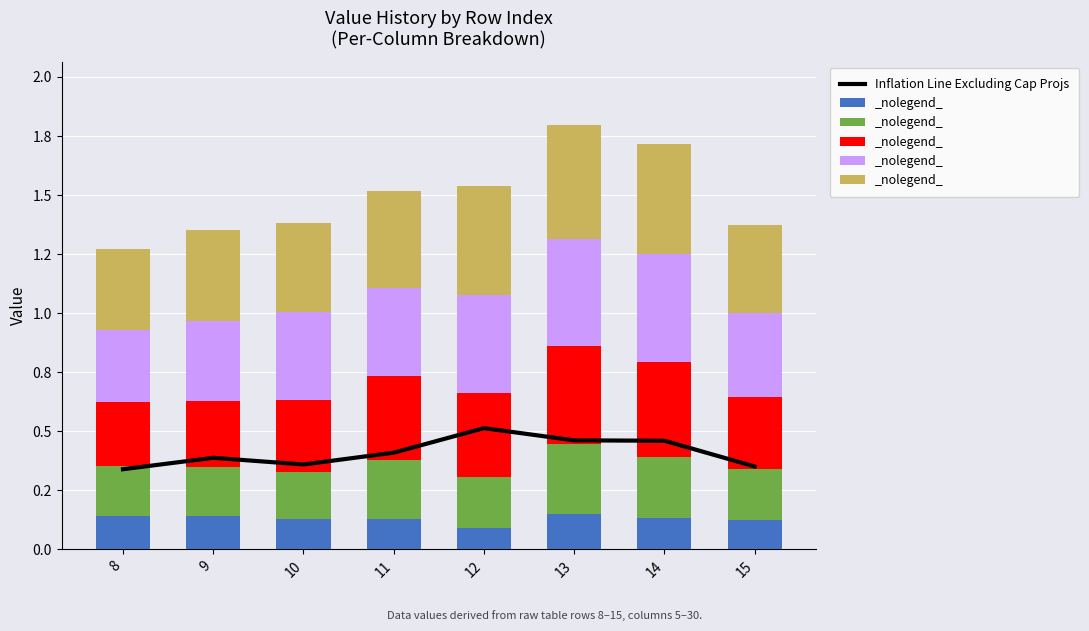

What is the difference between the second highest and second lowest values in the Inflation Line Excluding Cap Projs series?

0.1